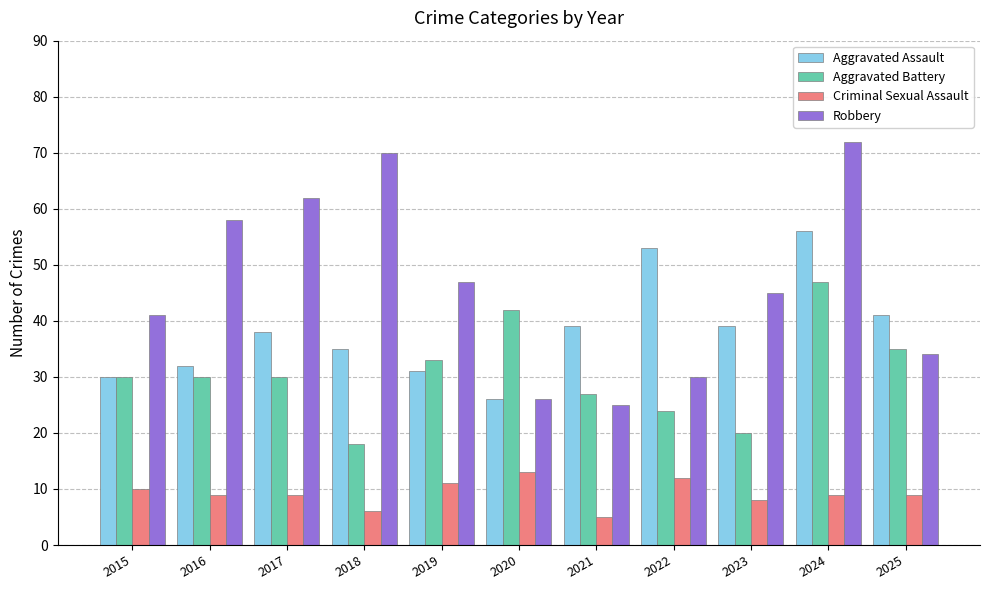

Reading left to right, list all the values displayed in this chart.

Aggravated Assault: 30	32	38	35	31	26	39	53	39	56	41
Aggravated Battery: 30	30	30	18	33	42	27	24	20	47	35
Criminal Sexual Assault: 10	9	9	6	11	13	5	12	8	9	9
Robbery: 41	58	62	70	47	26	25	30	45	72	34